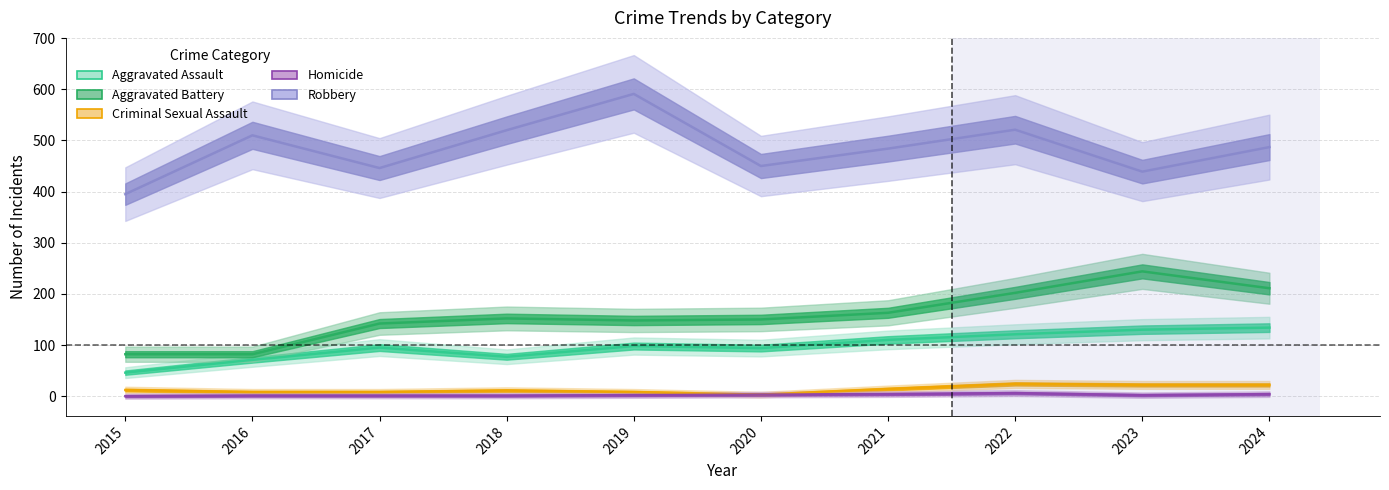

The Criminal Sexual Assault series shows 5 at 2016. True or false?

False